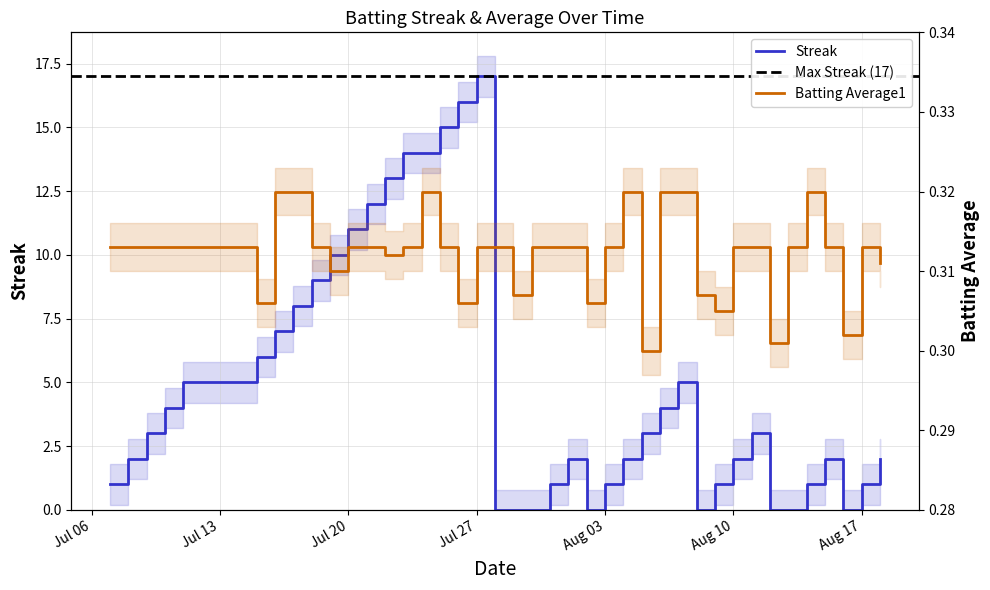

How many distinct data groups are displayed?

2